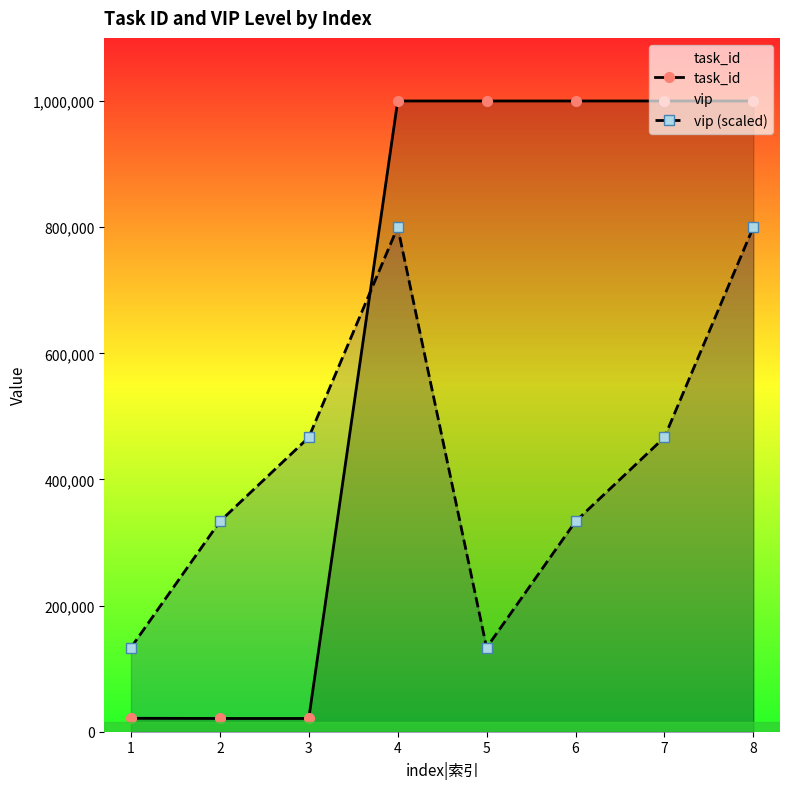

At how many categories does at least one series exceed 339054?

6